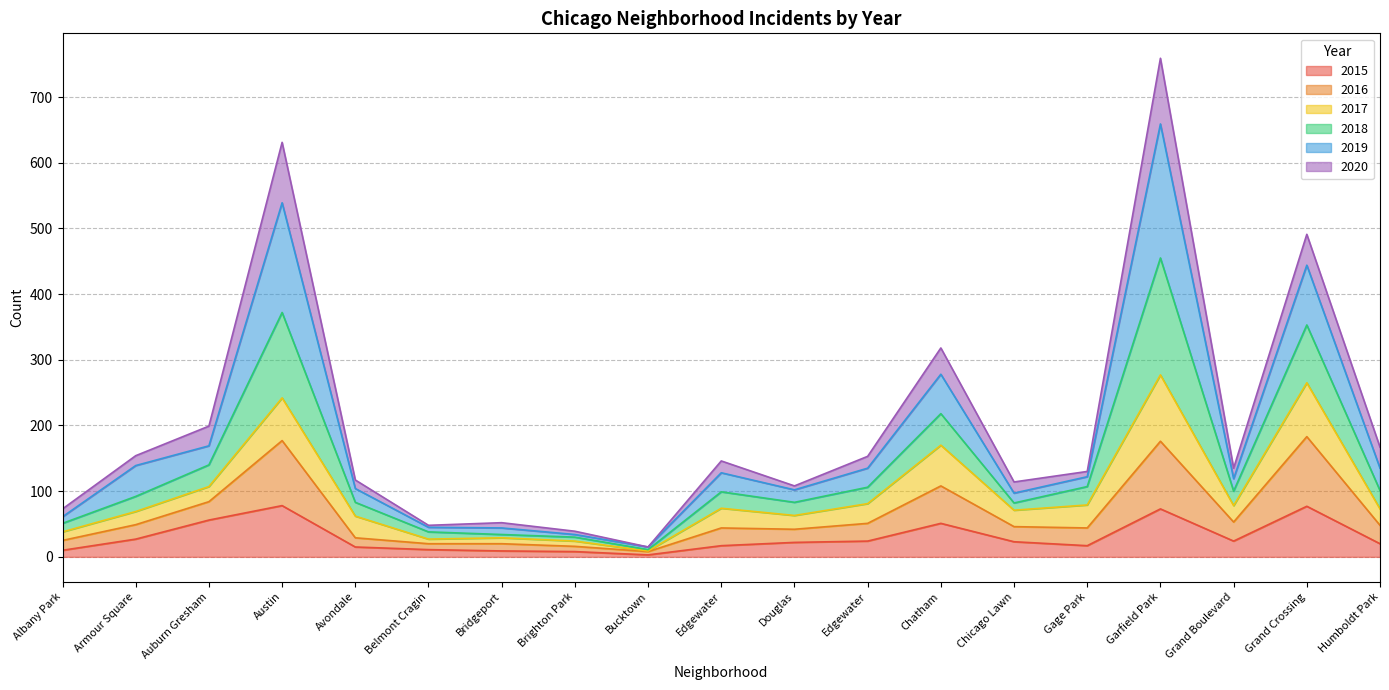

The 2015 series shows 11 at Belmont Cragin. True or false?

True